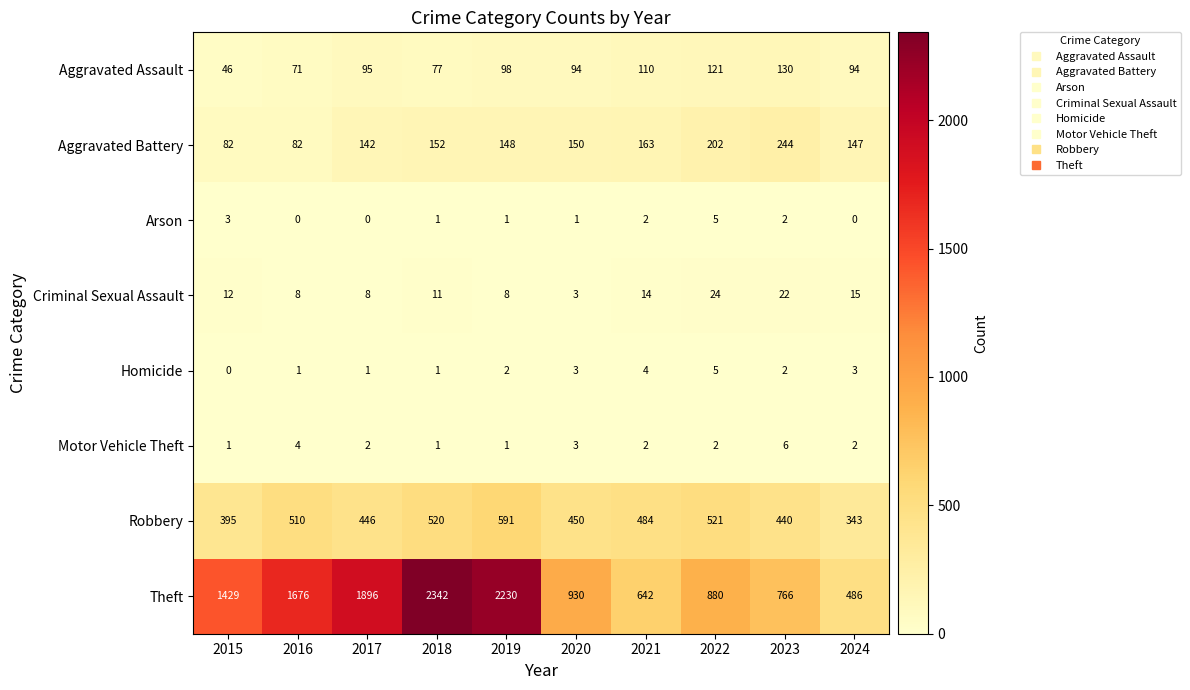

The value of Homicide at 2022 is 3. True or false?

False